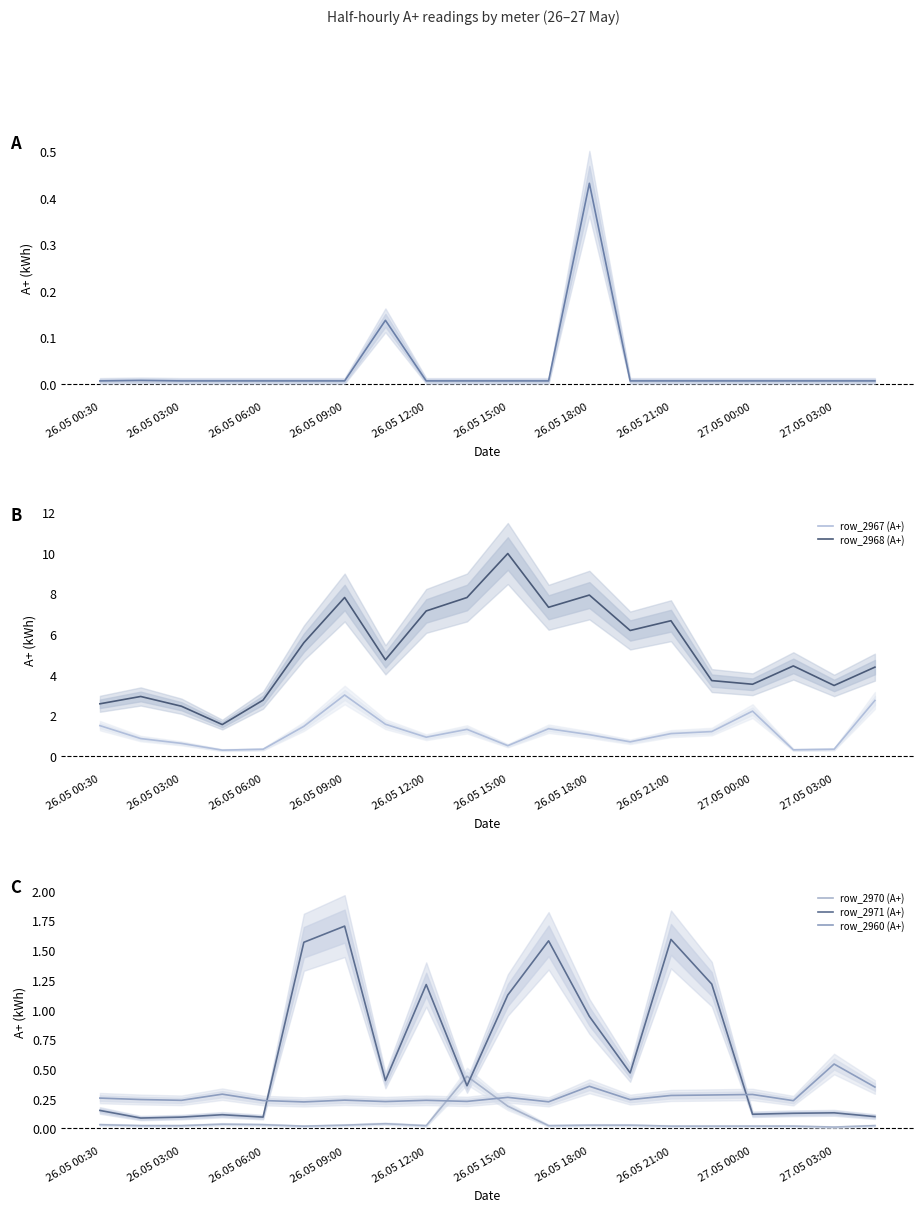

At which label does row_2971 (А+) reach its peak?

26.05 09:00